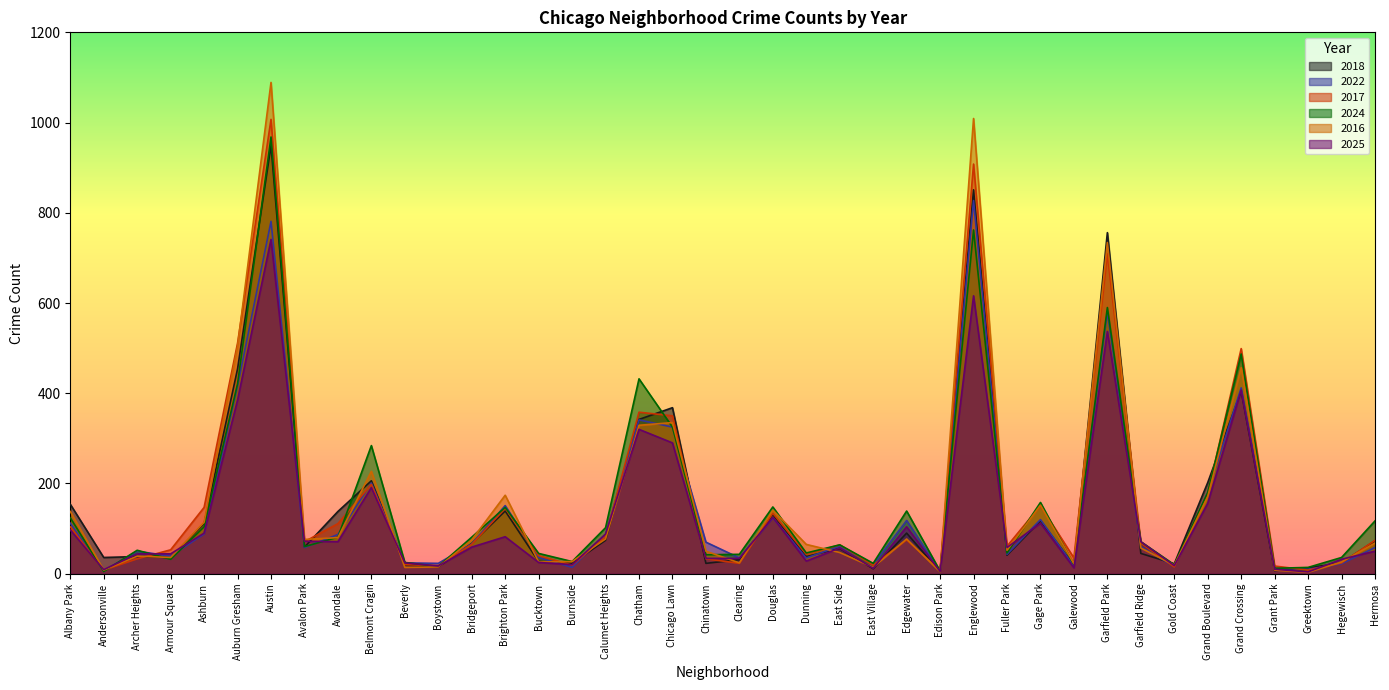

What is the difference between the 2017 values at Edison Park and East Side?

57